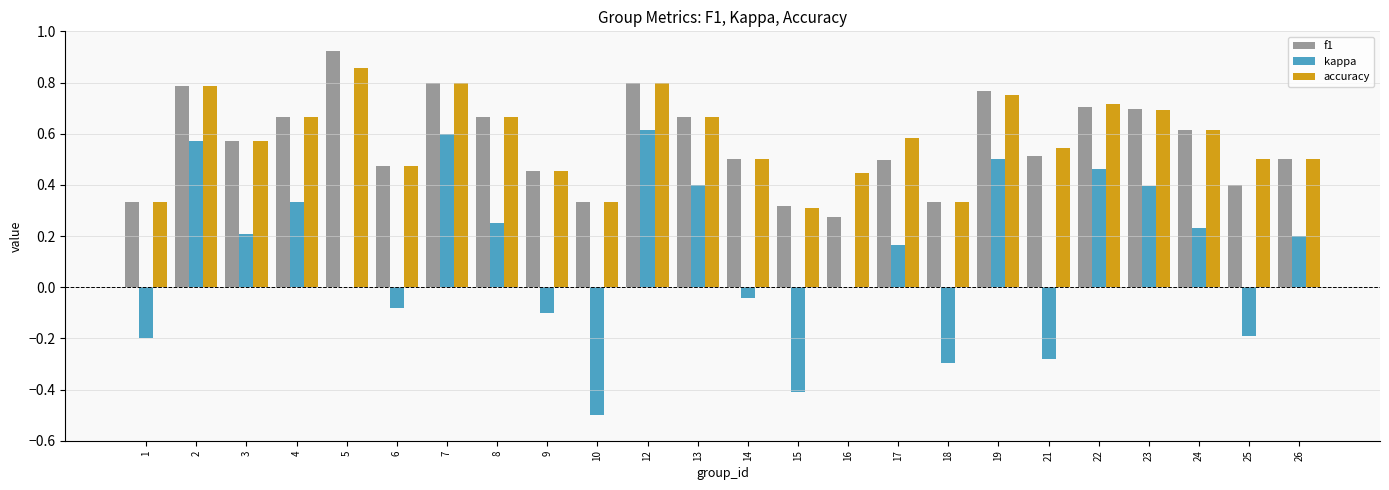

What is the sum of all accuracy values?

13.9